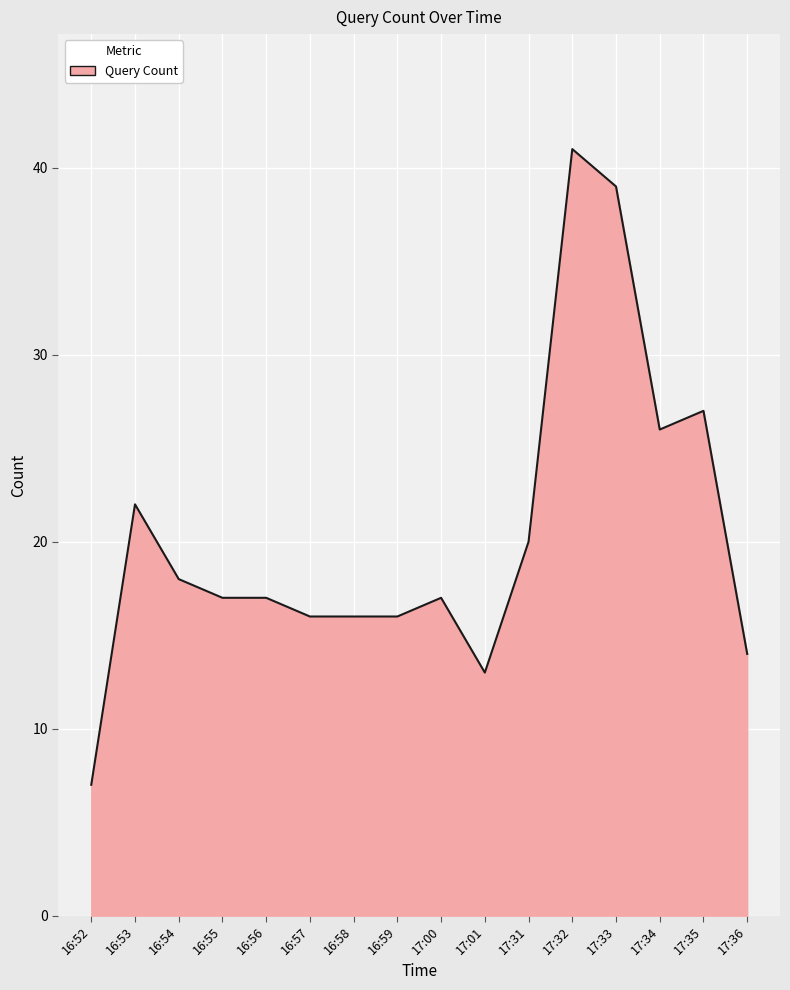

The value at 17:33 is 25. True or false?

False